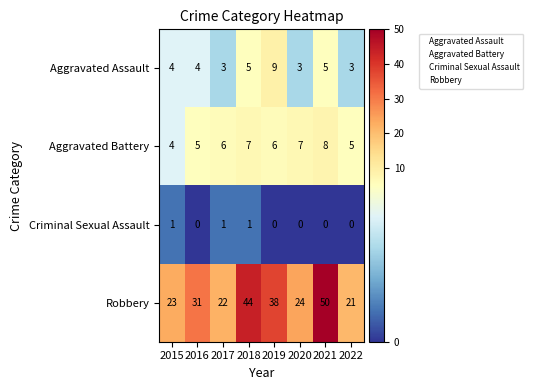

What is the difference between the maximum and minimum values in the Aggravated Battery series?

4